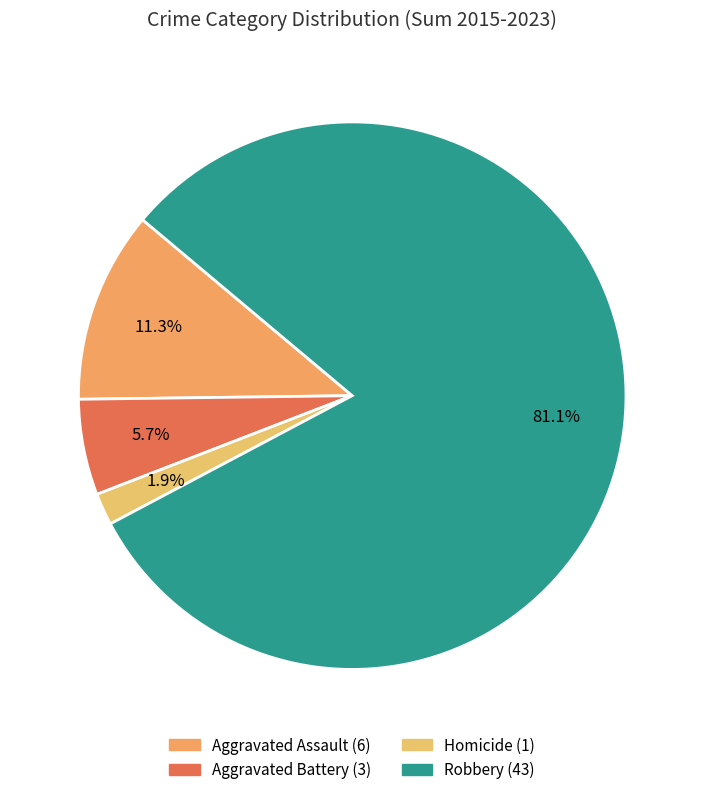

How many segments does this pie chart have?

4